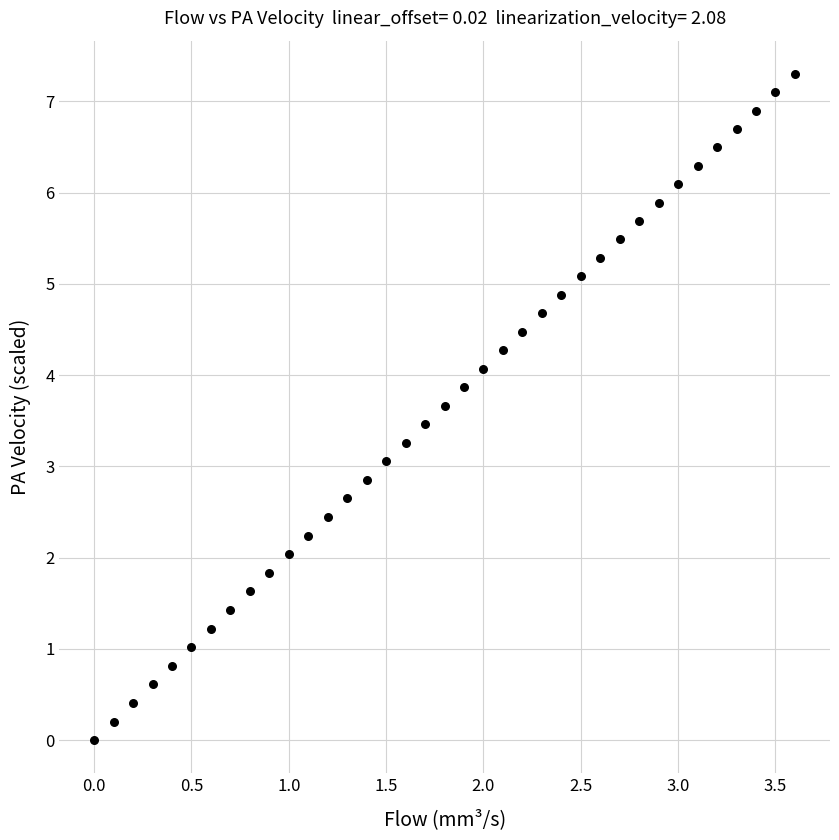

What is the range of Y values (max minus min)?

7.3